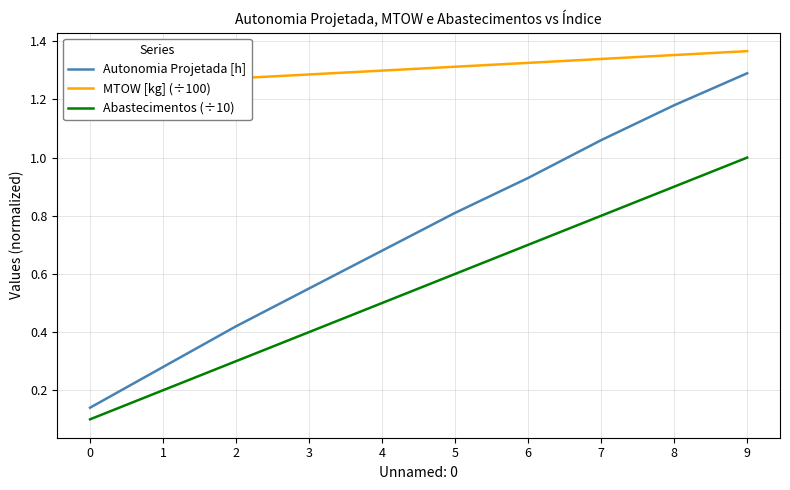

True or false: Autonomia Projetada [h] and MTOW [kg] (÷100) cross at least once.

False